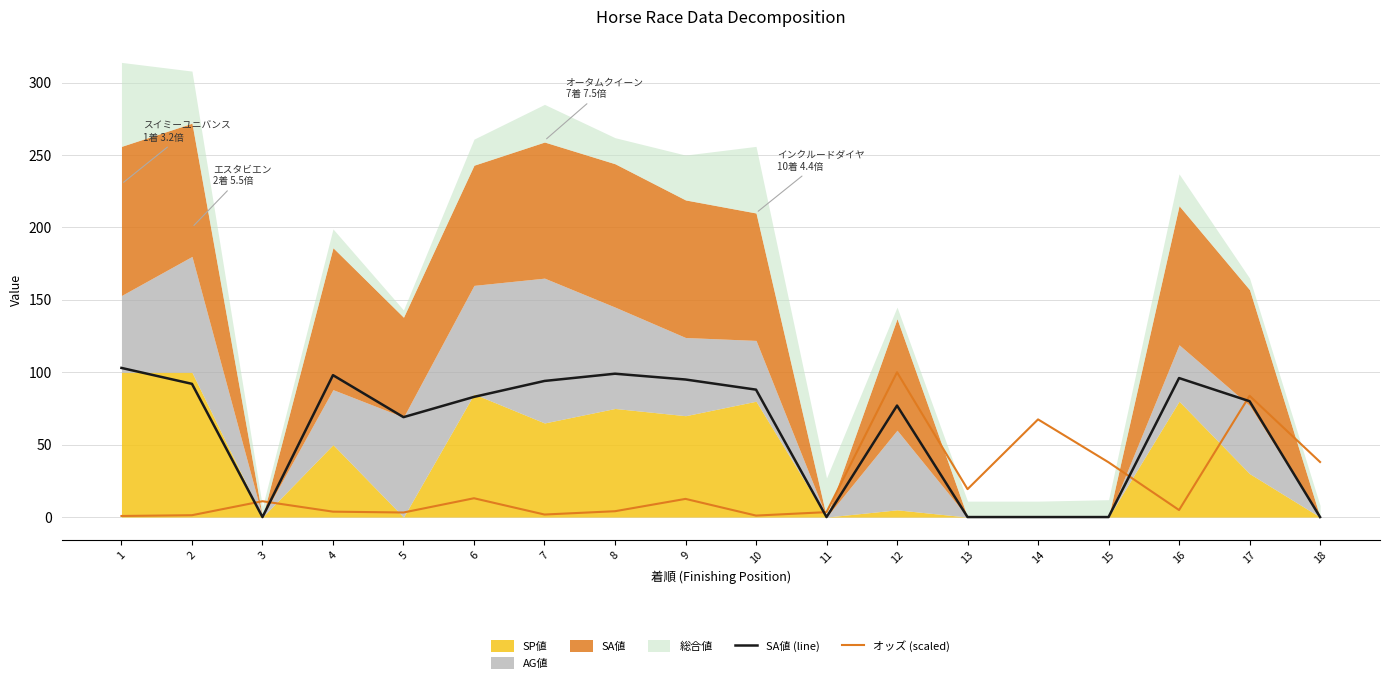

Which series has the largest total across all categories?

SA値 (line)